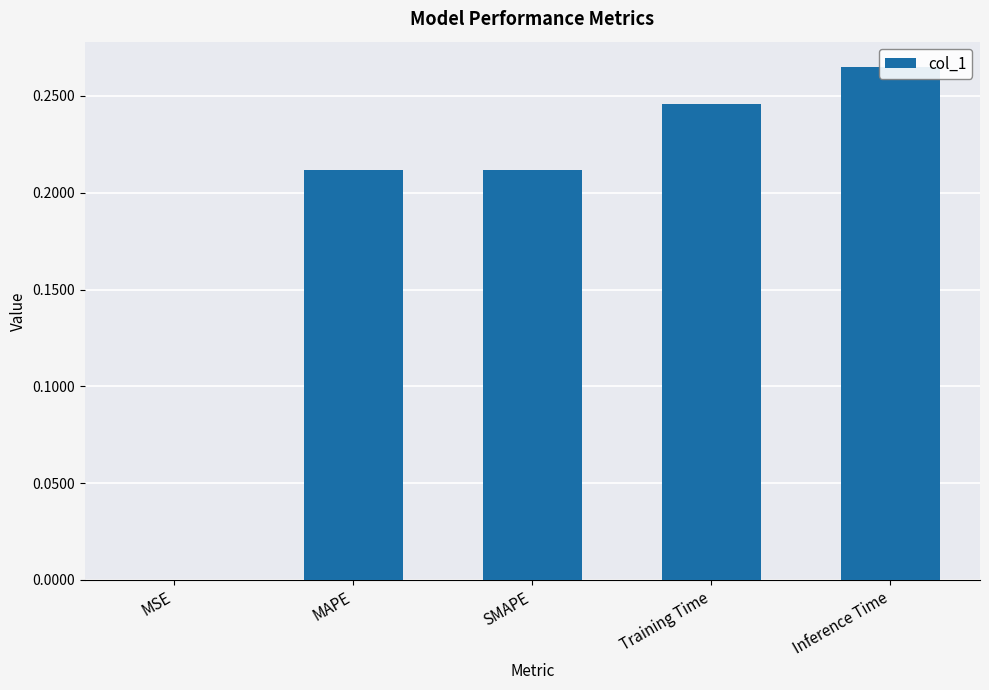

True or false: the data shows 0.0 at MSE.

False